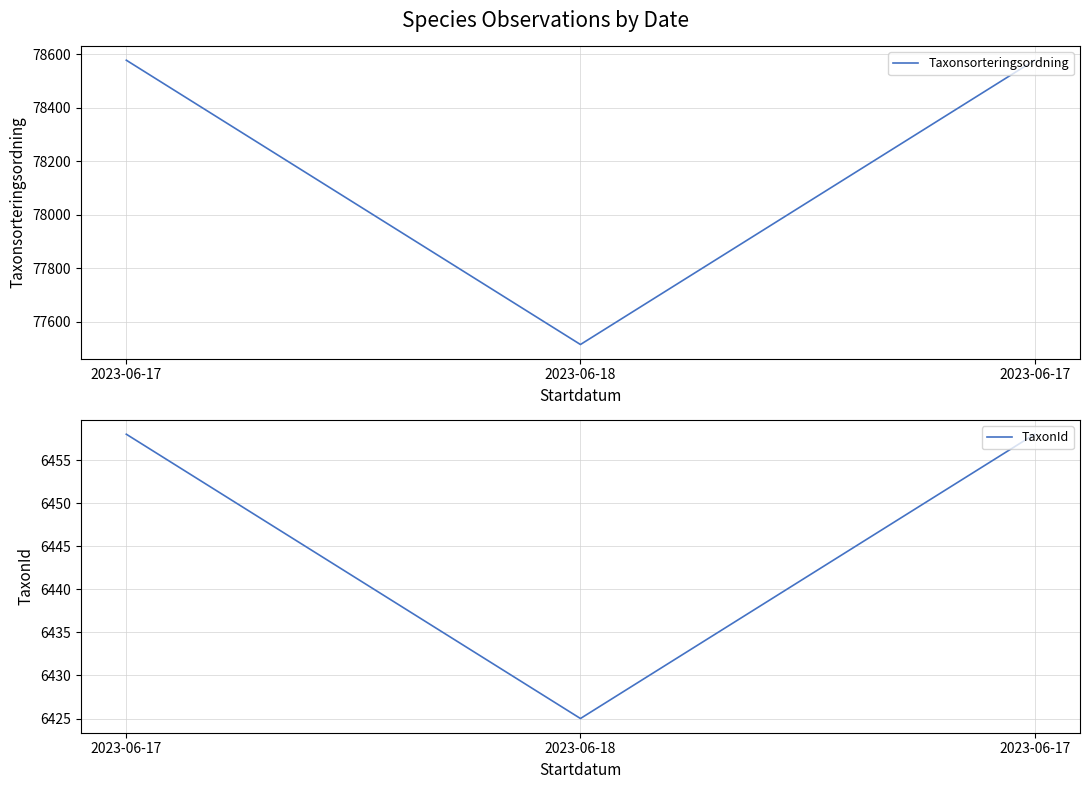

Between 2023-06-17 and 2023-06-18, which series saw the biggest shift?

Taxonsorteringsordning